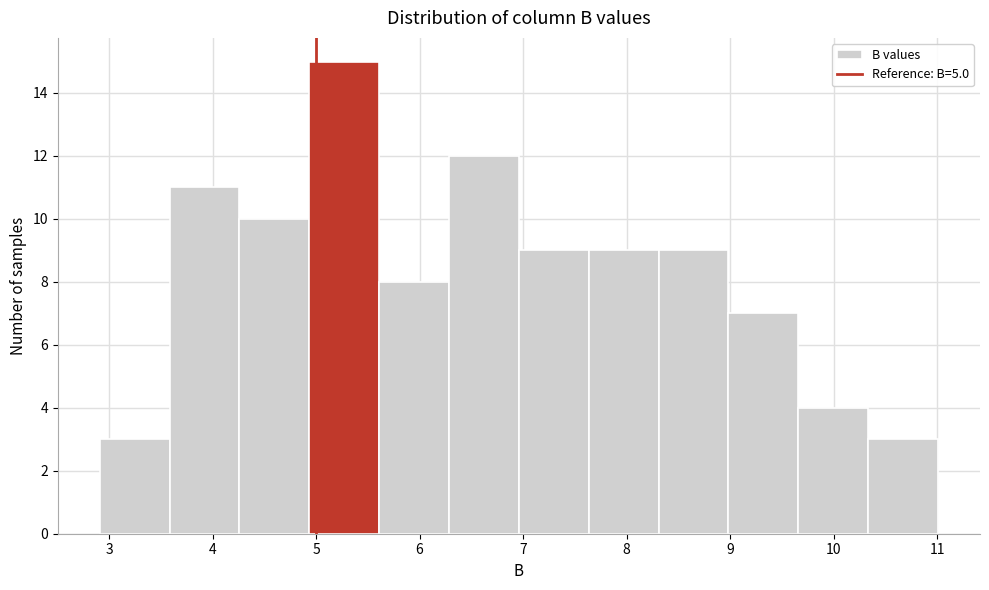

Reading left to right, list every bar in this chart as the range it spans on the x-axis followed by its height. Neither the bar edges nor the heights are printed on the chart, so give them approximately, as read against the axes.

2.9 to 3.6: 3
3.6 to 4.3: 11
4.3 to 4.9: 10
4.9 to 5.6: 15
5.6 to 6.3: 8
6.3 to 7.0: 12
7.0 to 7.6: 9
7.6 to 8.3: 9
8.3 to 9.0: 9
9.0 to 9.7: 7
9.7 to 10.3: 4
10.3 to 11.0: 3